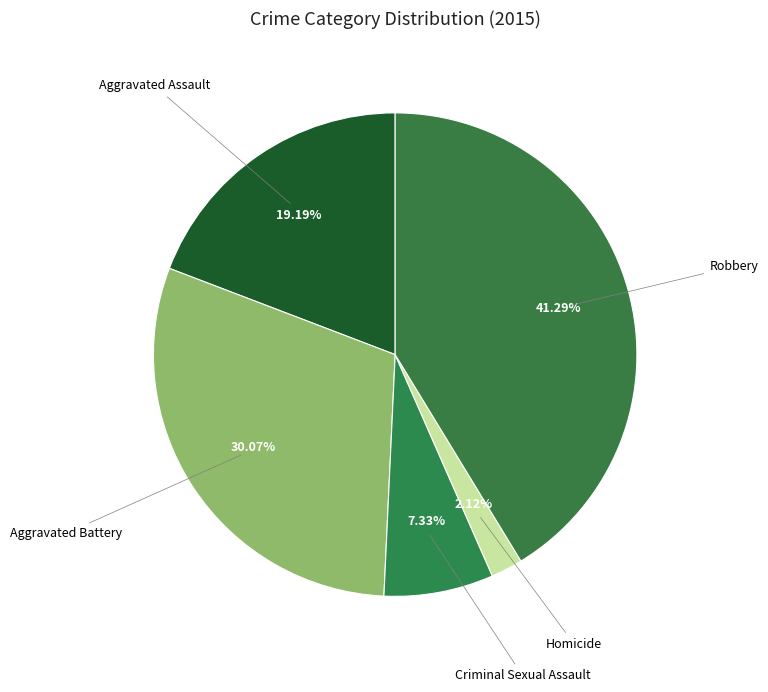

How many segments does this pie chart have?

5